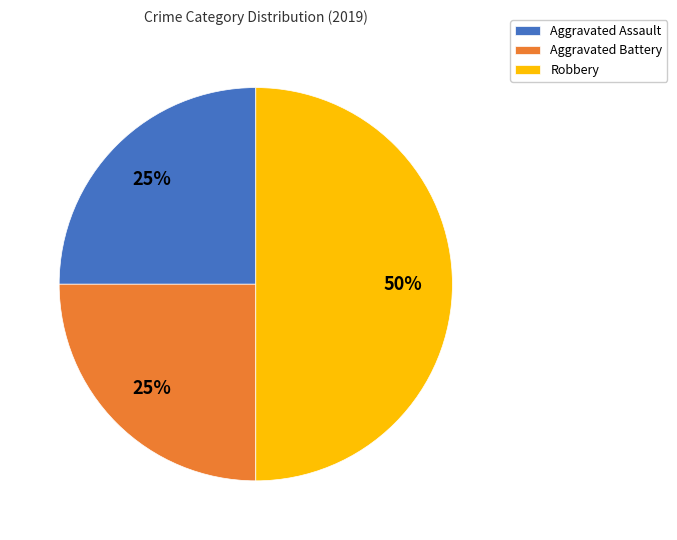

How many slices are in this pie chart?

3